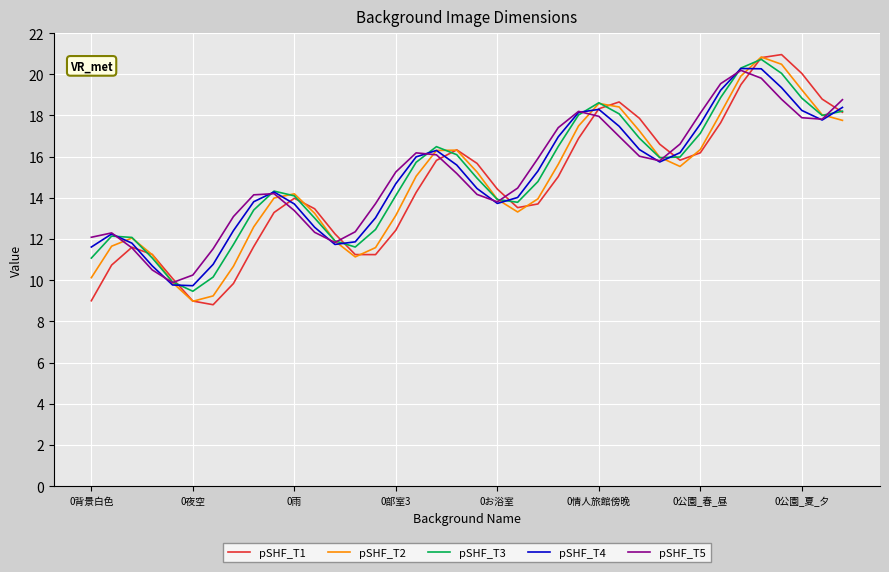

Which series has the largest range (max minus min)?

pSHF_T1